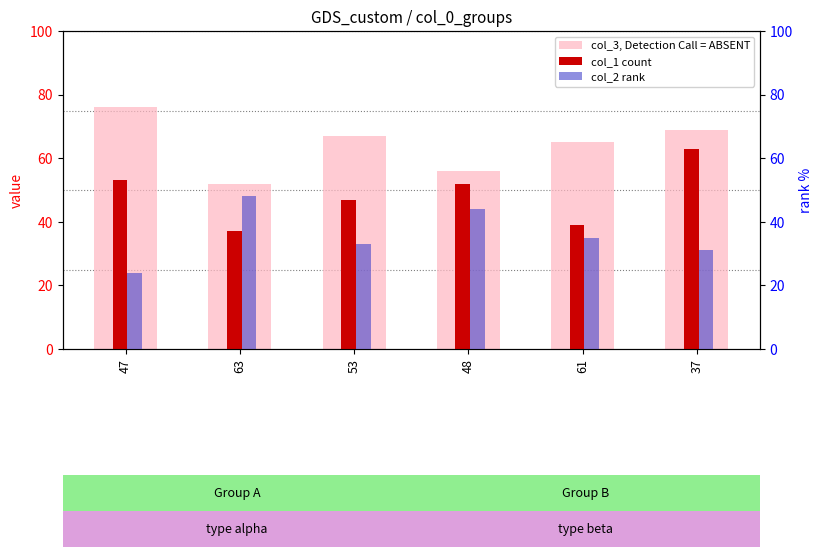

What is the sum of the col_3, Detection Call = ABSENT values at 53 and 61?

132